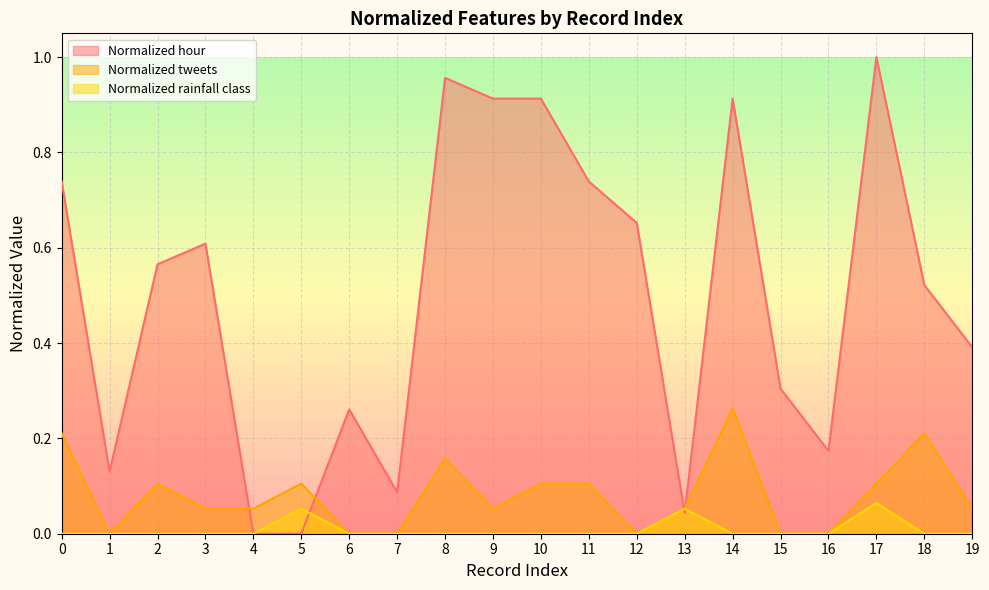

The Normalized hour series shows 0.2 at 18. True or false?

False